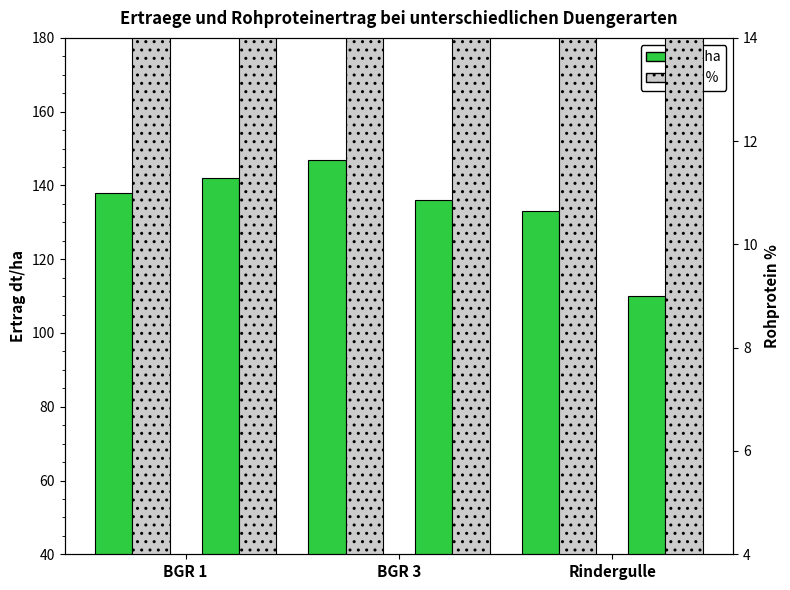

Reading right to left, extract all data points from this chart.

dt/ha: 110	133	136	147	142	138
RP %: 81	84	84	86	86	86